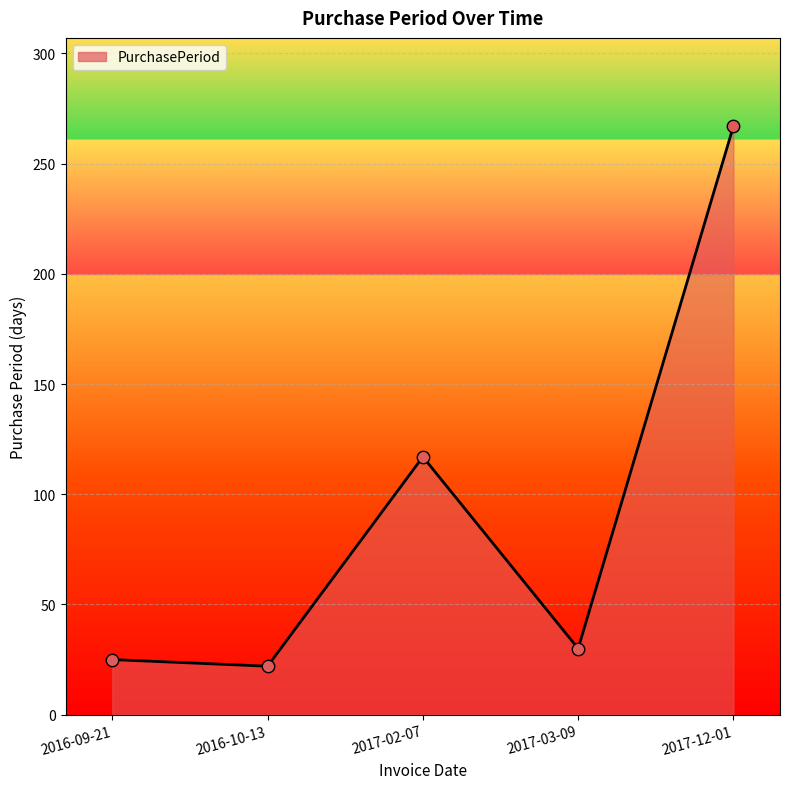

What is the change in value from 2016-10-13 to 2017-12-01?

+245